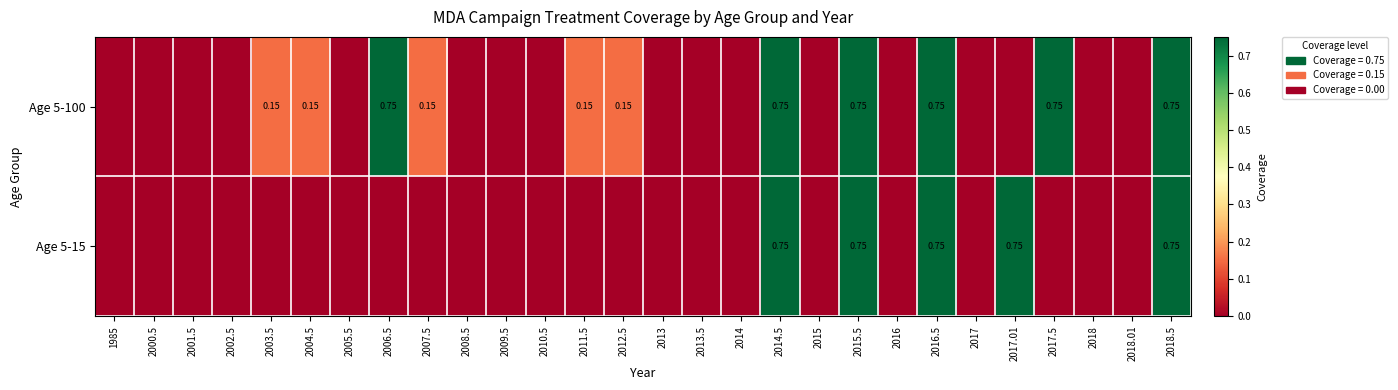

Which has a higher value, 2017.01 or 2014?

2017.01